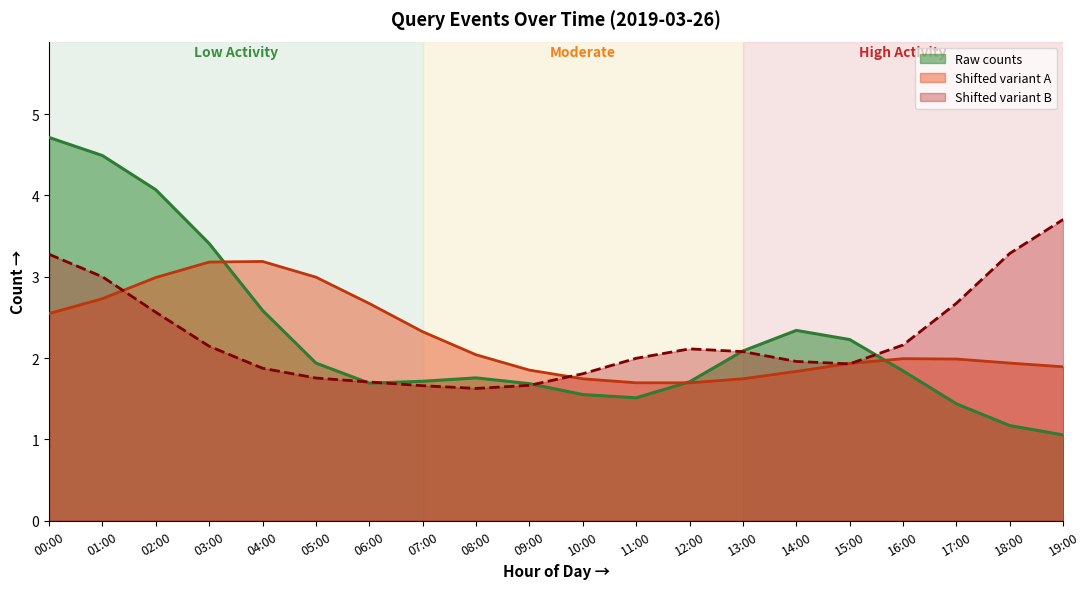

Does the chart have visible grid lines?

No